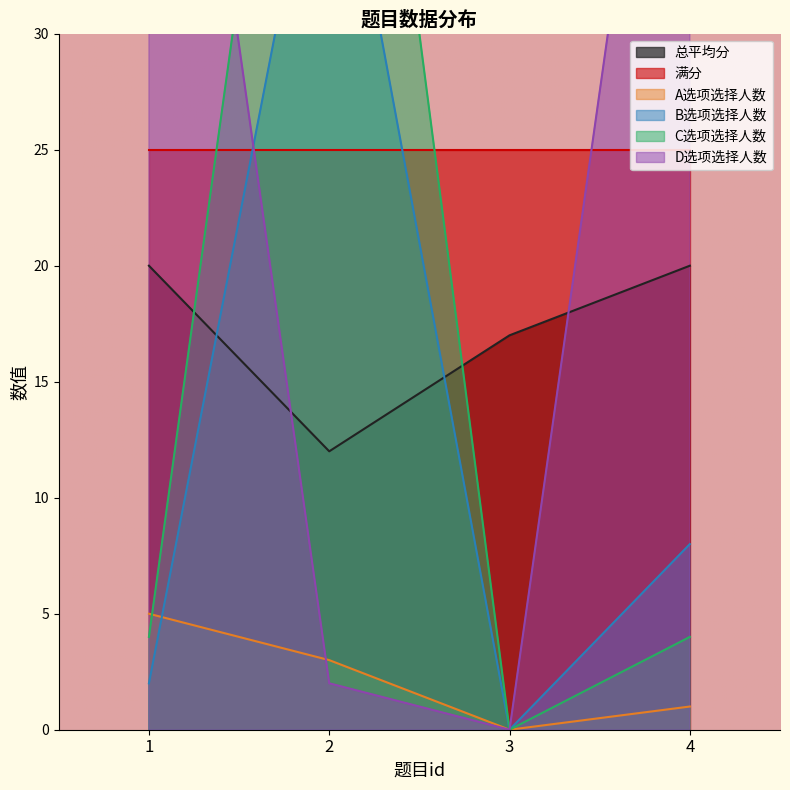

What is the highest value of the A选项选择人数 series?

5